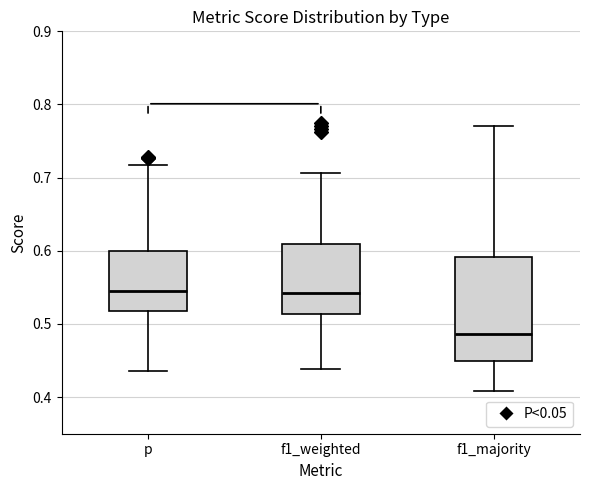

Where does the lower whisker of the box for f1_majority end on the y-axis? The values are not printed on the chart, so give them approximately, as read against the axis.

0.41